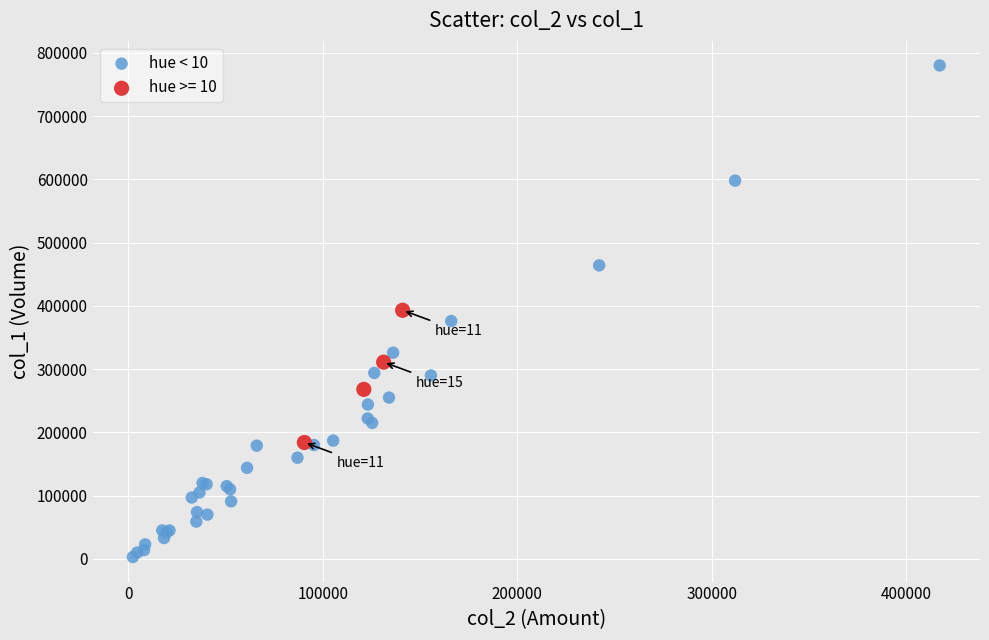

Which series contains the lowest Y value?

hue < 10